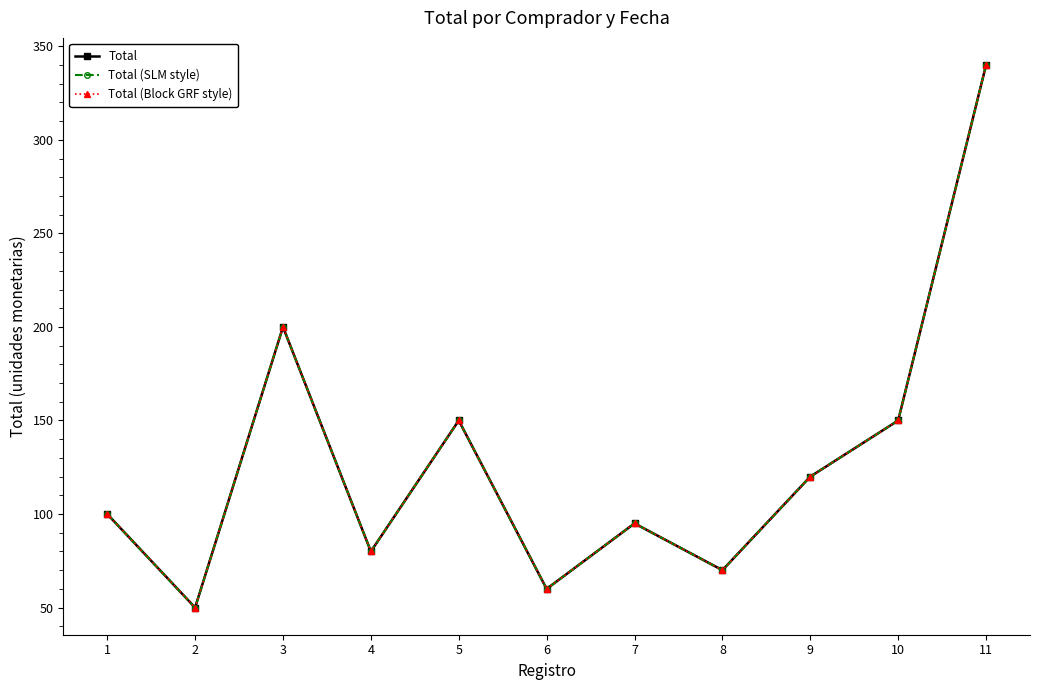

Is this an area chart (filled region under the line)?

No